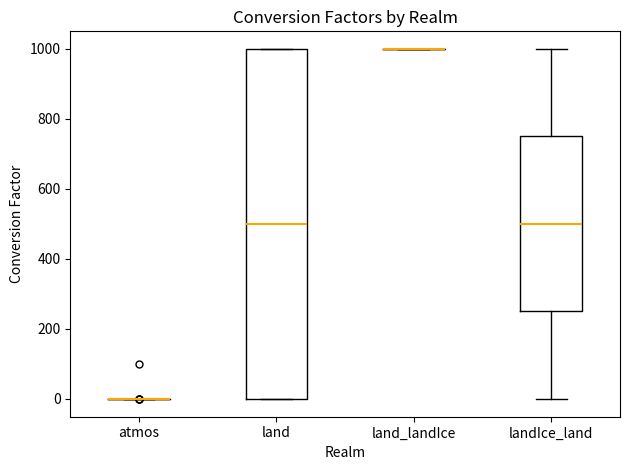

Reading left to right, read every box against the y-axis: the position of its median line, the range the box covers, and the ends of its whiskers. The values are not printed on the chart, so give them approximately, as read against the axis.

atmos: box collapsed to a line at 0, whiskers 0 to 0
land: median 500, box 0 to 1000, whiskers 0 to 1000
land_landIce: box collapsed to a line at 1000, whiskers 1000 to 1000
landIce_land: median 500, box 260 to 760, whiskers 0 to 1000